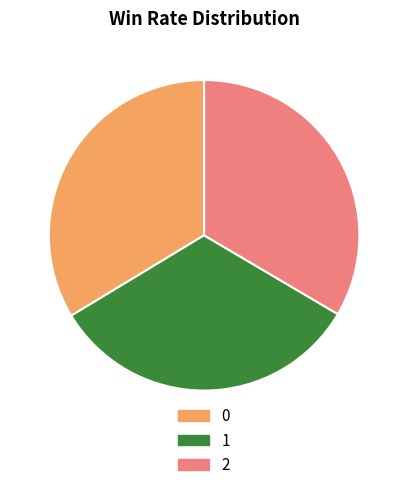

What is the smallest slice in the pie chart?

1